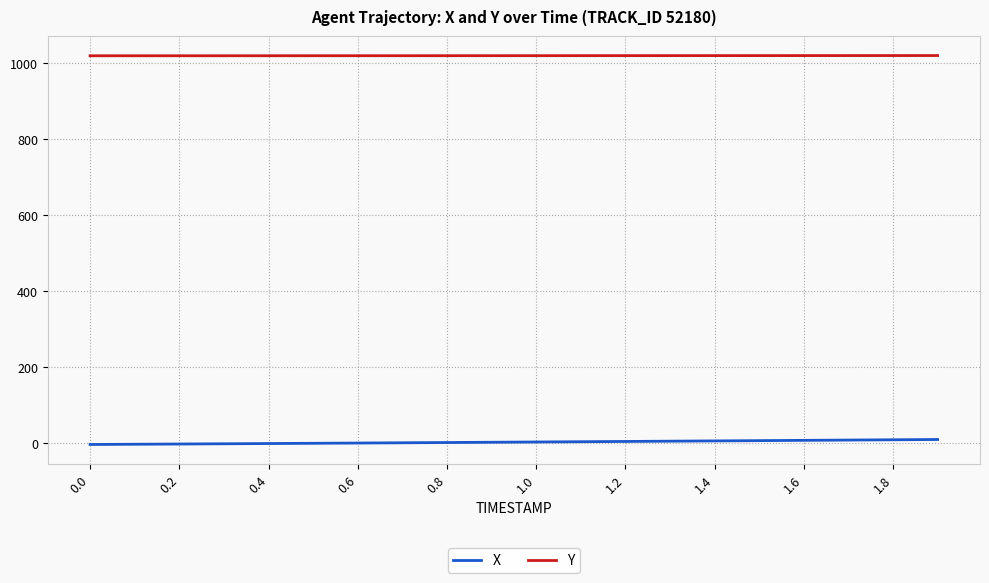

True or false: X and Y cross at least once.

False